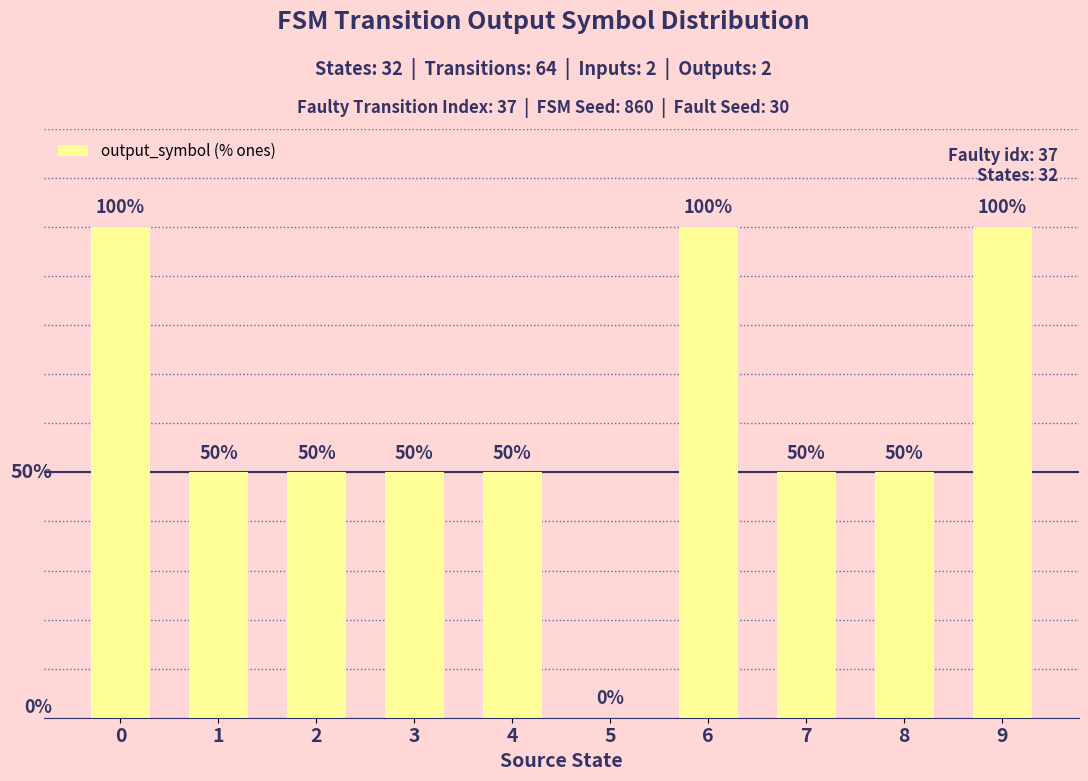

What is the difference between the maximum and minimum values?

100